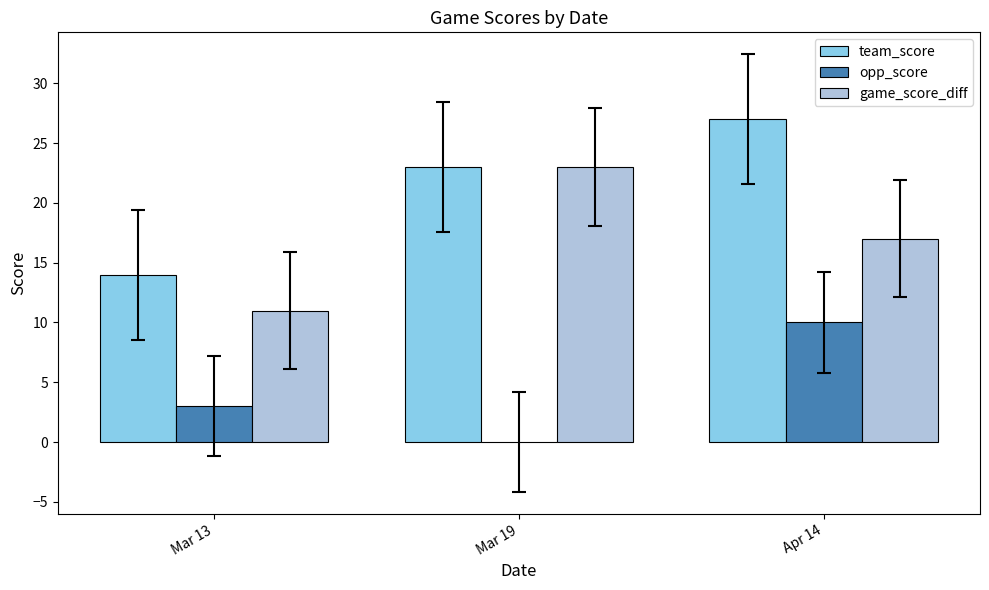

What is the sum of all opp_score values?

13